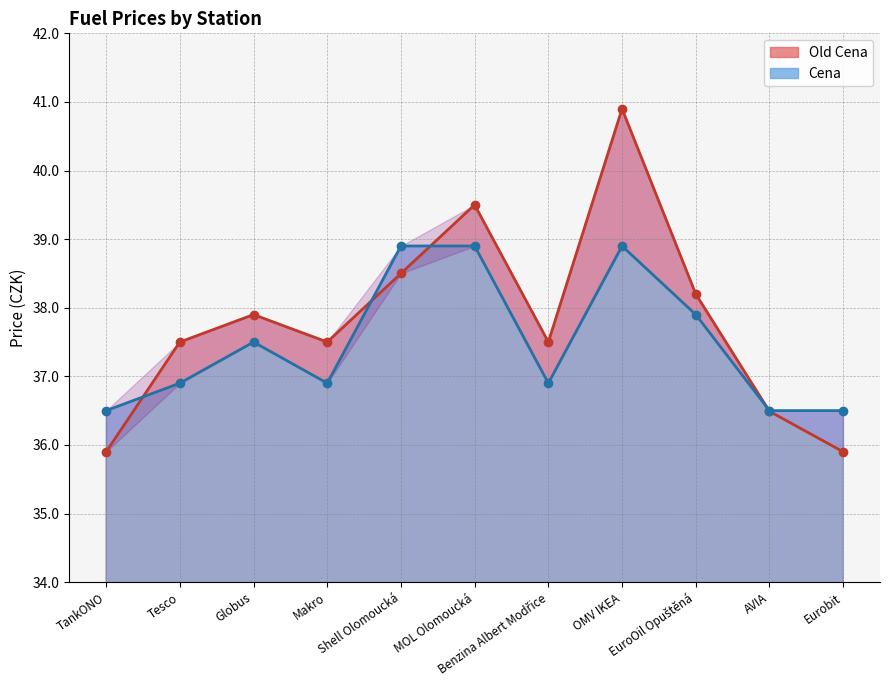

Is the value of Old Cena at MOL Olomoucká greater than the value of Cena at Makro?

Yes